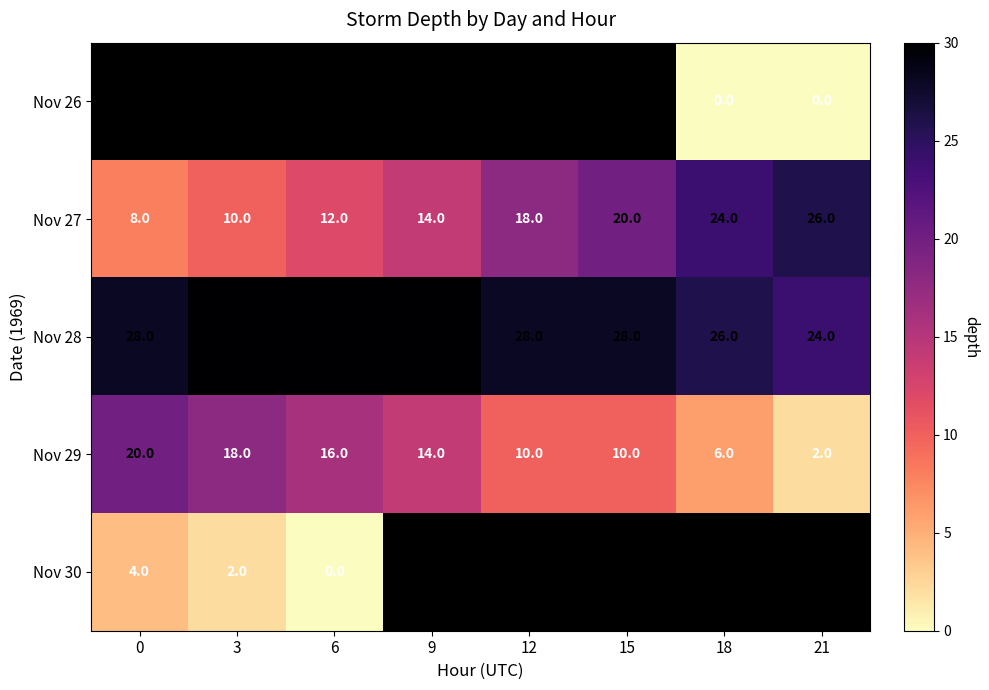

Which label corresponds to the smallest value in the chart?

18